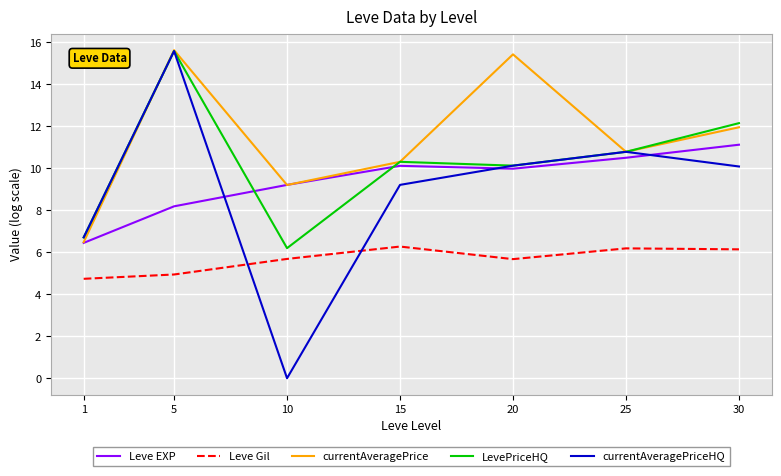

What is the spread (max minus min) of values at 20?

9.8